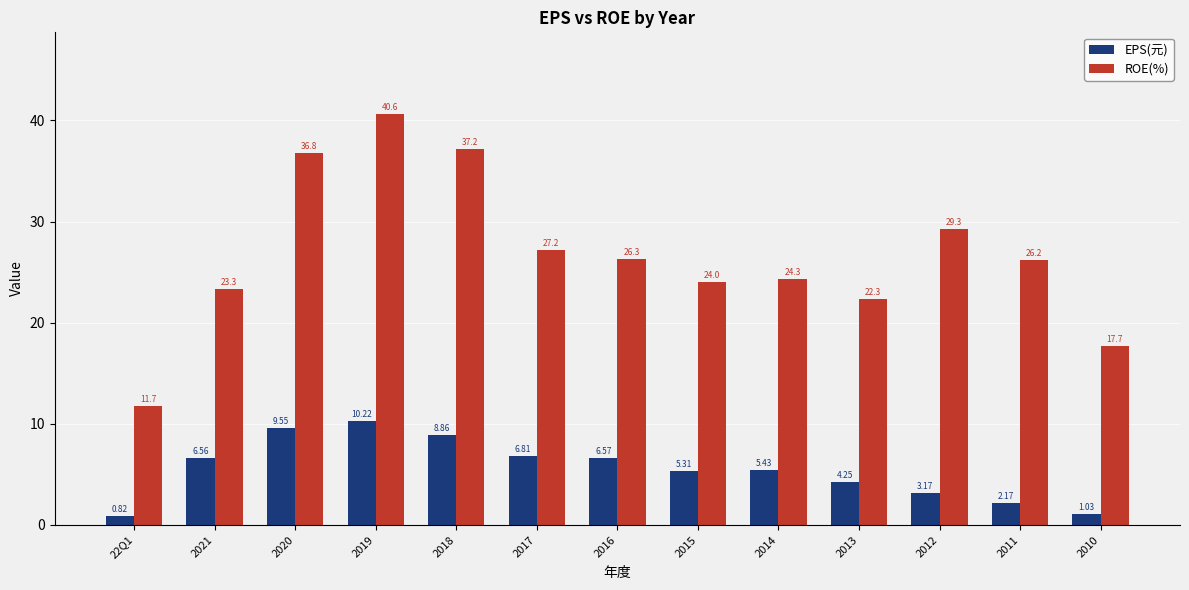

How many groups of bars are there?

13